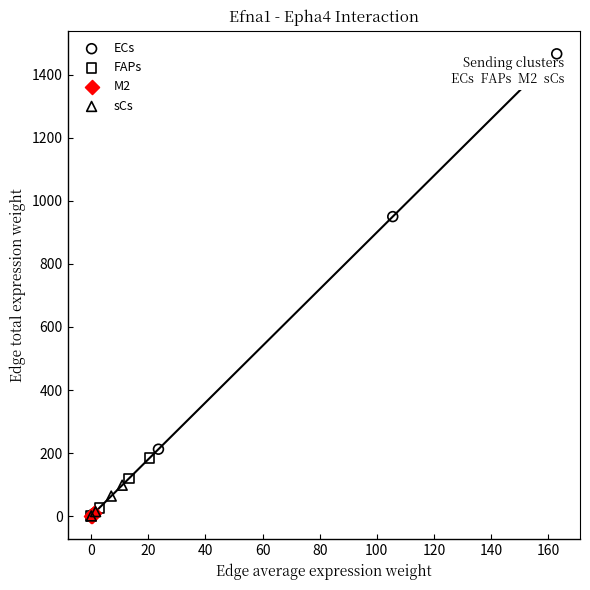

Which series has the widest spread of Y values?

ECs